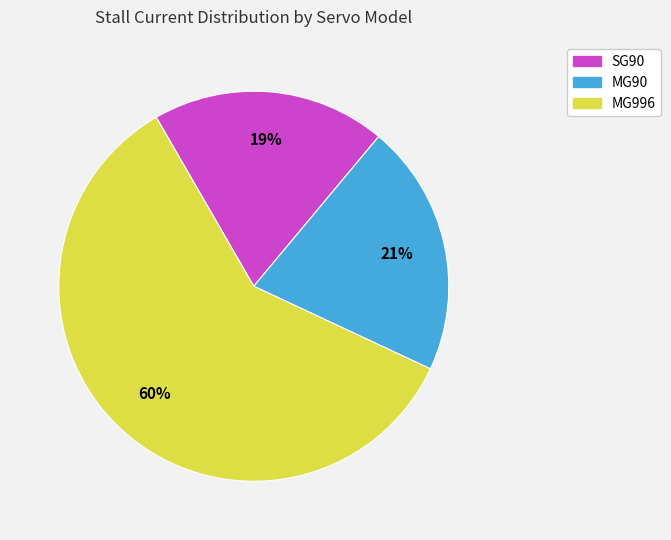

True or false: MG90 accounts for 21% of the total.

True